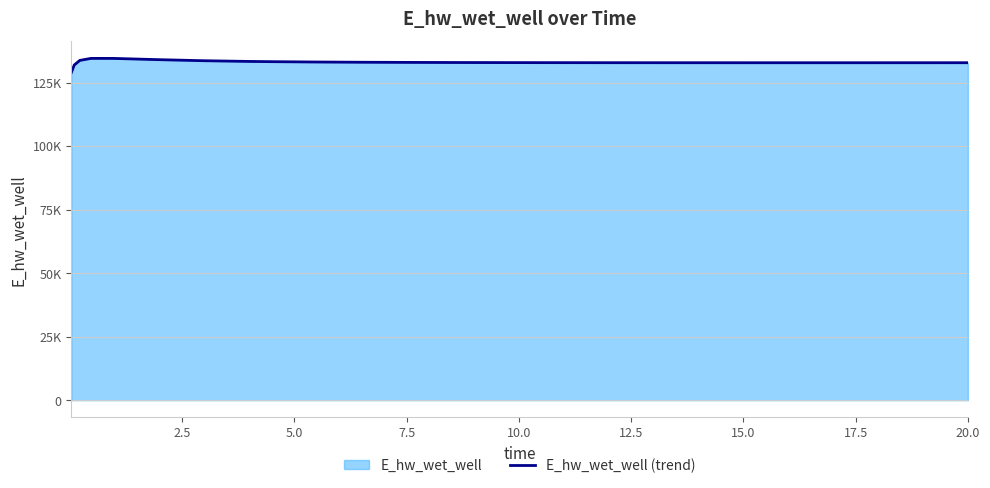

Reading left to right, list all the values displayed in this chart.

129029.9	131893.9	133727.4	134519.7	134507.2	134018.8	133602.7	133325.3	133230.4	133093.4	133002.3	132940.3	132897.2	132881.0	132855.6	132845.8	132830.4	132824.5	132815.5	132812.3	132807.7	132806.3	132804.9	132805.1	132806.7	132809.4	132813.1	132813.2